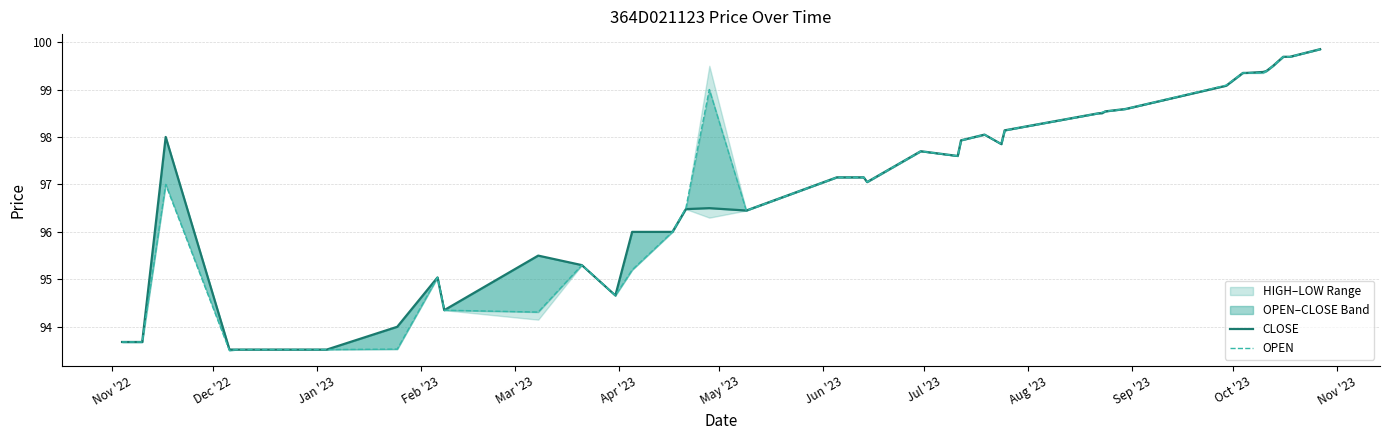

Between Jun '23 and Aug '23, which is larger?

Aug '23